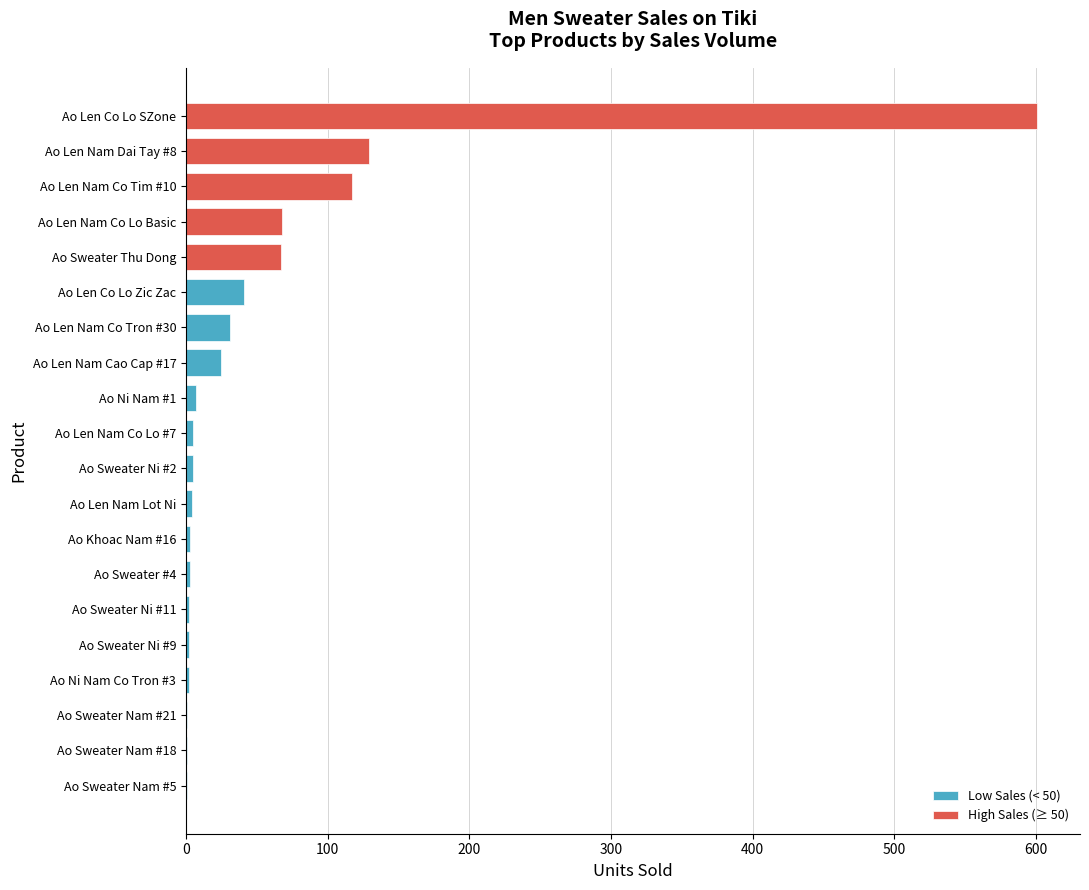

Which category has the highest value across all series?

Ao Len Co Lo SZone